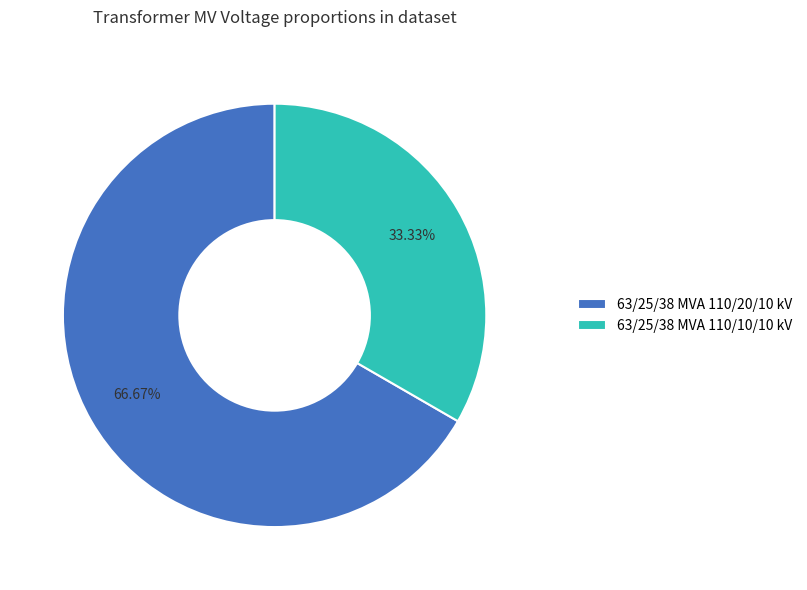

Does 63/25/38 MVA 110/20/10 kV represent more than half of the total?

Yes